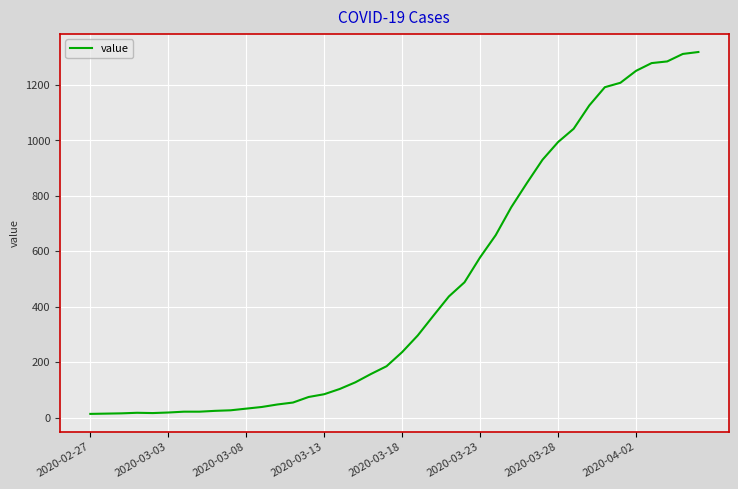

Which has a higher value, 2020-03-13 or 2020-04-02?

2020-04-02